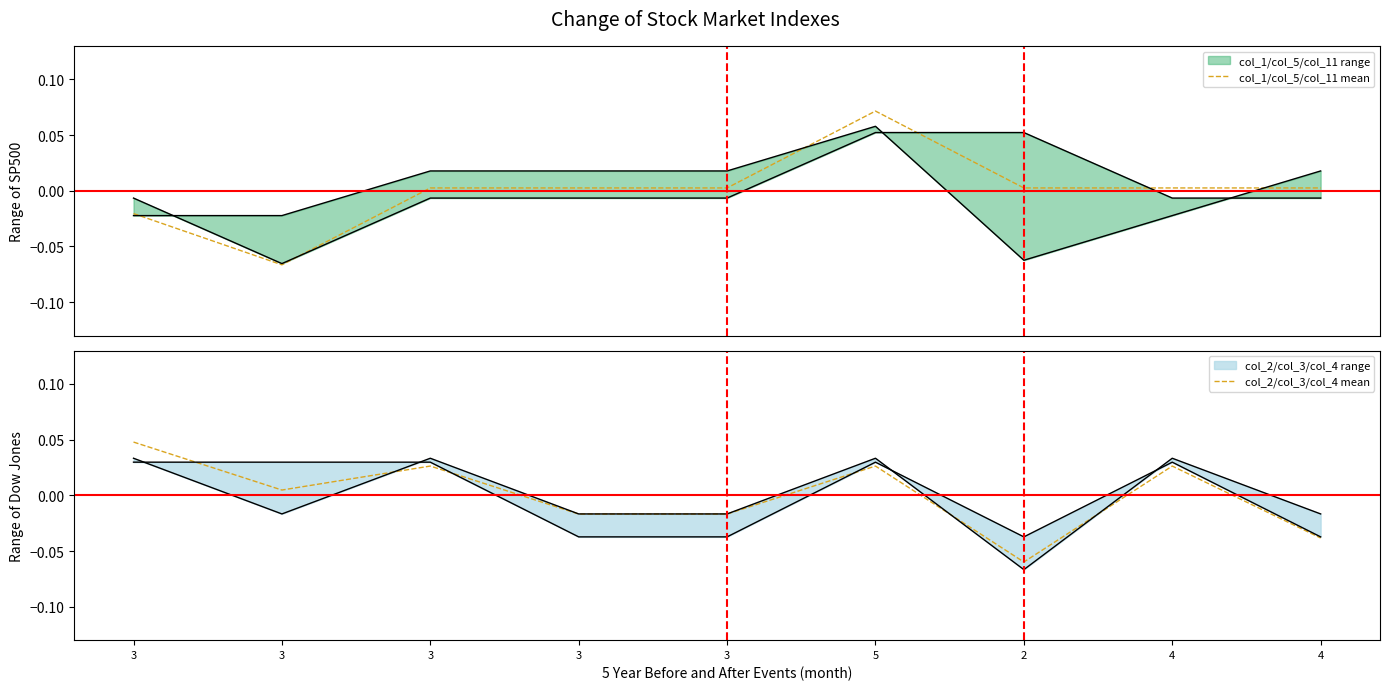

Which series changed the most between 5 and 4?

col_1/col_5/col_11 mean